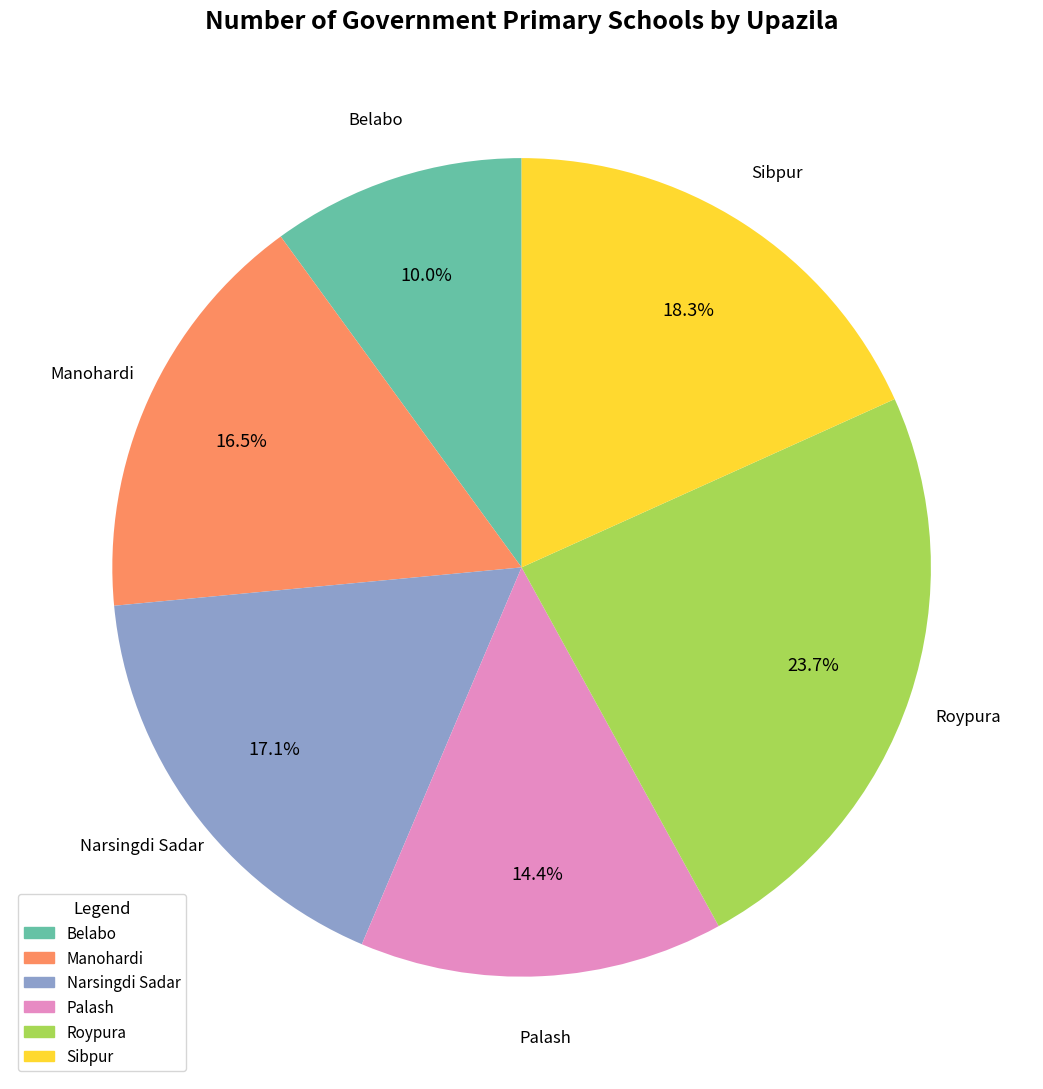

What percentage do Belabo and Palash together represent?

24.4%